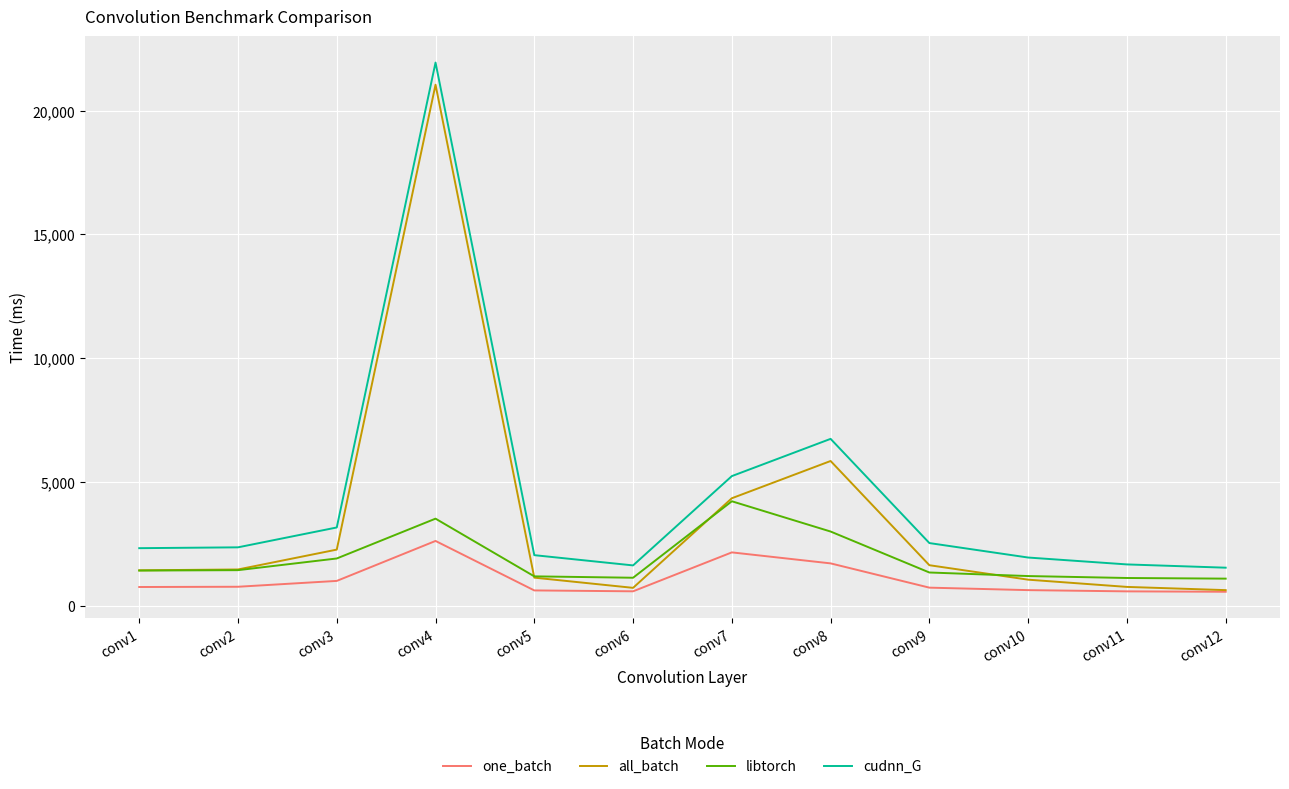

What is the sum of the one_batch values at conv5 and conv3?

1634